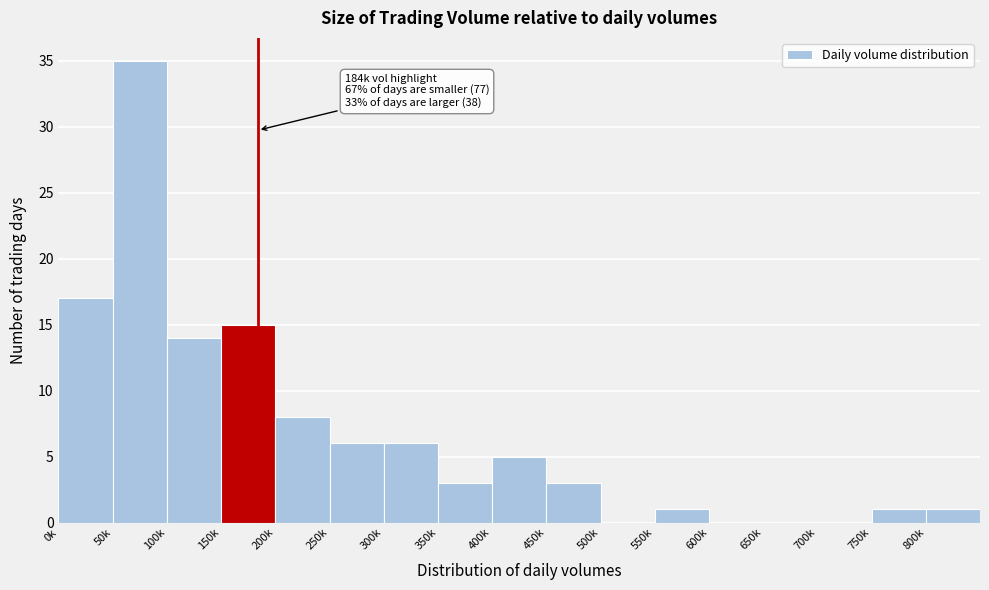

Reading left to right, transcribe all the data shown in this chart.

0k=17	50k=35	100k=14	150k=15	200k=8	250k=6	300k=6	350k=3	400k=5	450k=3	500k=0	550k=1	600k=0	650k=0	700k=0	750k=1	800k=1